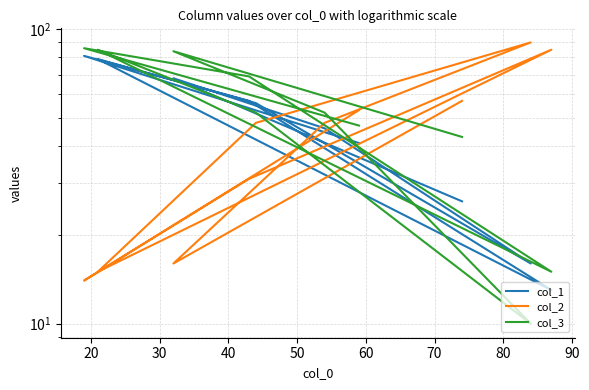

Is the value of col_2 at 20 greater than the value of col_3 at 30?

No